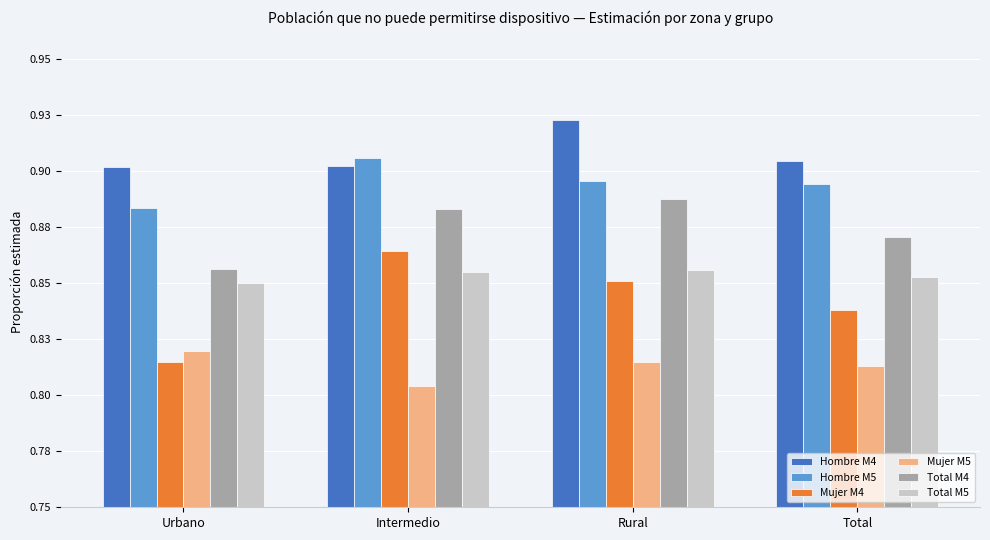

Reading left to right, list all the values displayed in this chart.

Hombre M4: 0.9	0.9	0.9	0.9
Hombre M5: 0.9	0.9	0.9	0.9
Mujer M4: 0.8	0.9	0.9	0.8
Mujer M5: 0.8	0.8	0.8	0.8
Total M4: 0.9	0.9	0.9	0.9
Total M5: 0.8	0.9	0.9	0.9